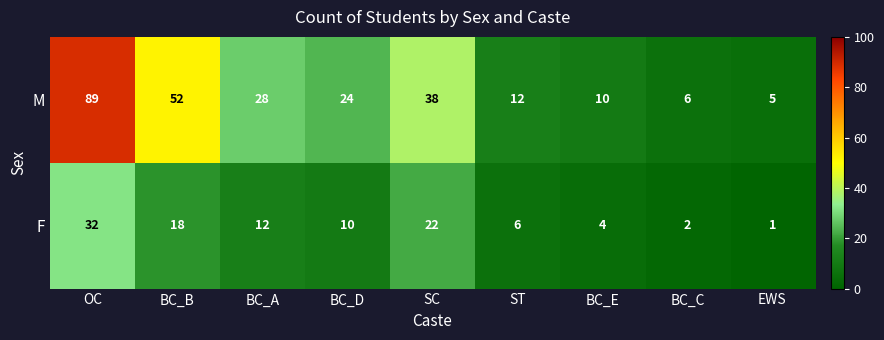

Which series has the widest spread of values?

M